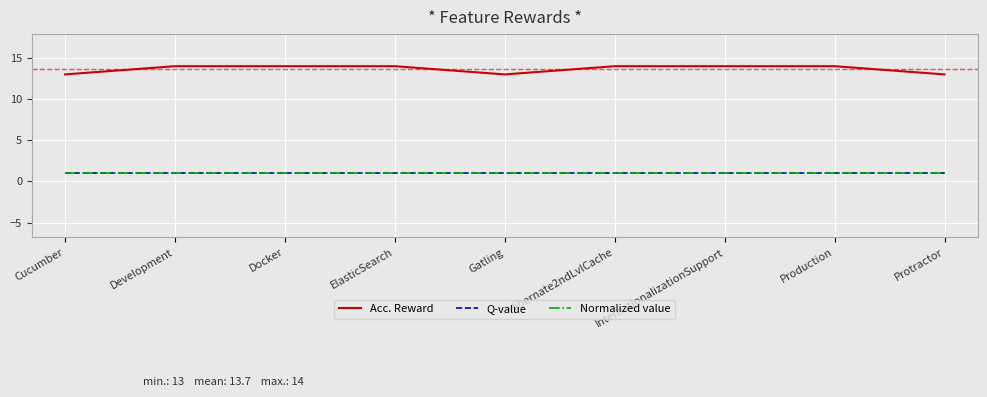

Does the chart have visible grid lines?

Yes